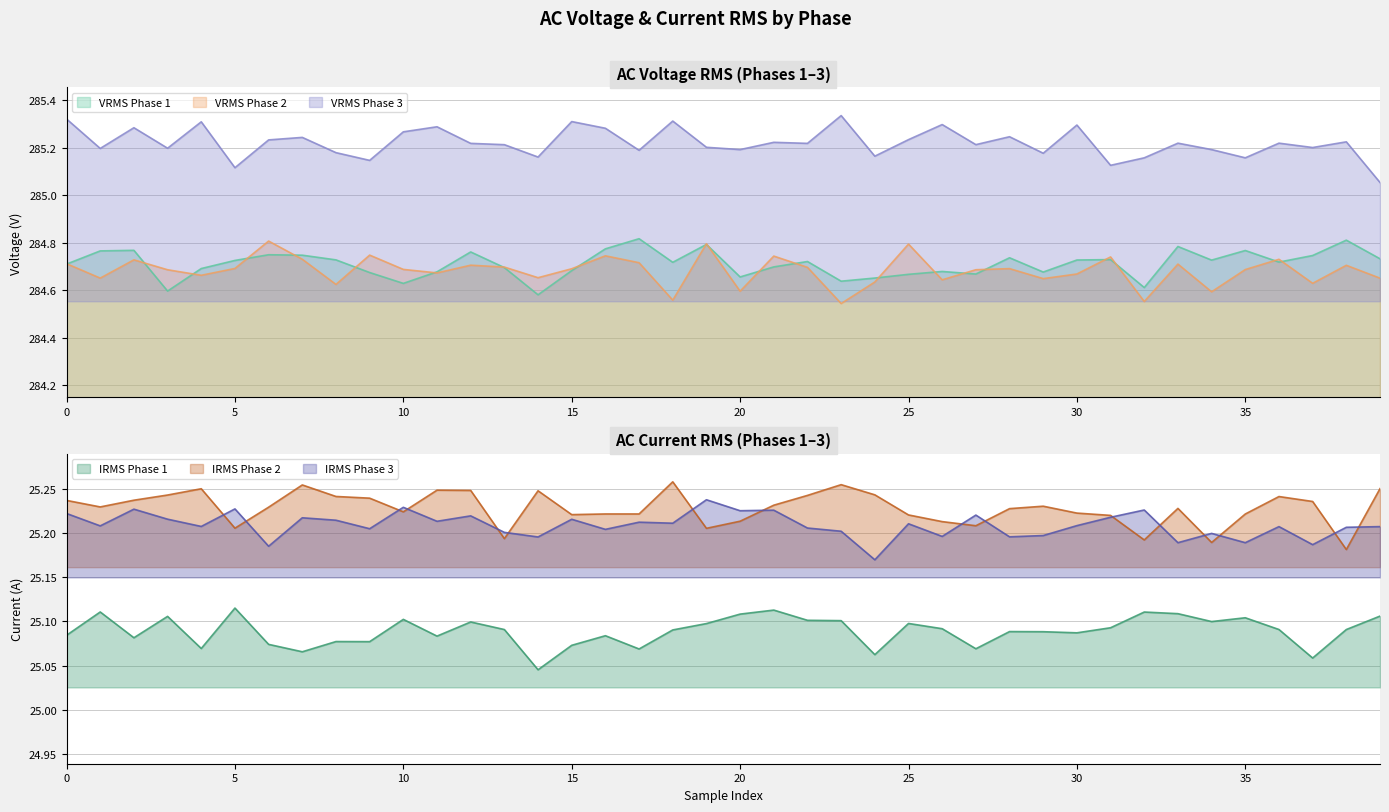

Which series has the largest total across all categories?

AC_VRMS_3